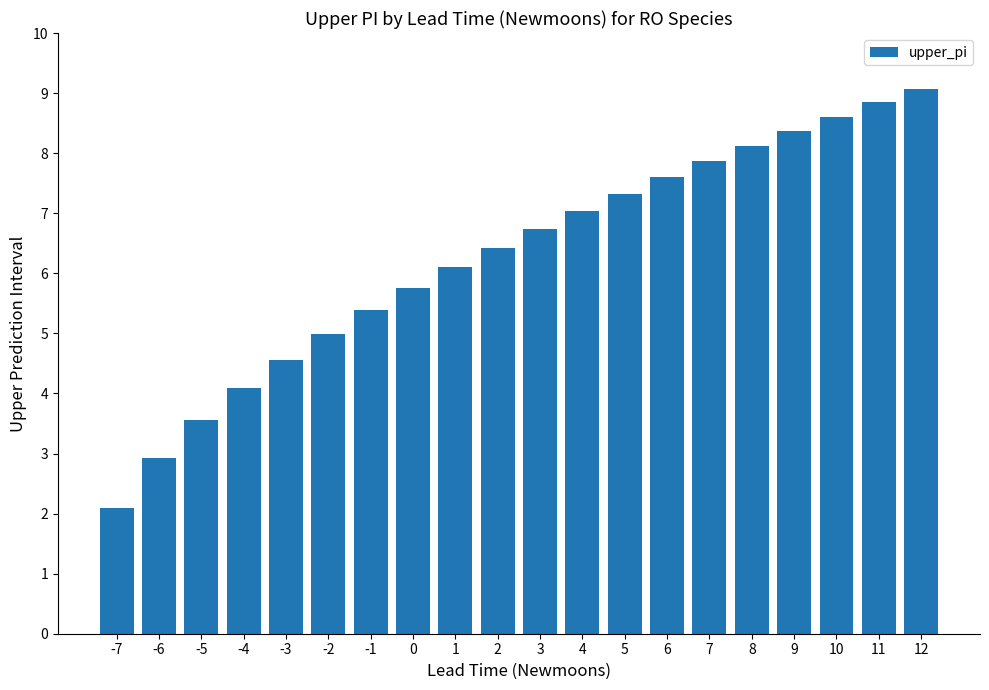

What is the value of the 19th bar from the left?

8.8